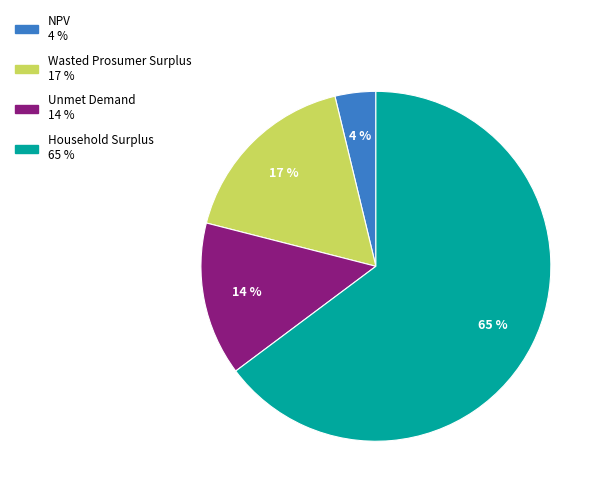

What is the ratio of the value at Wasted Prosumer Surplus to the value at Unmet Demand?

1.2